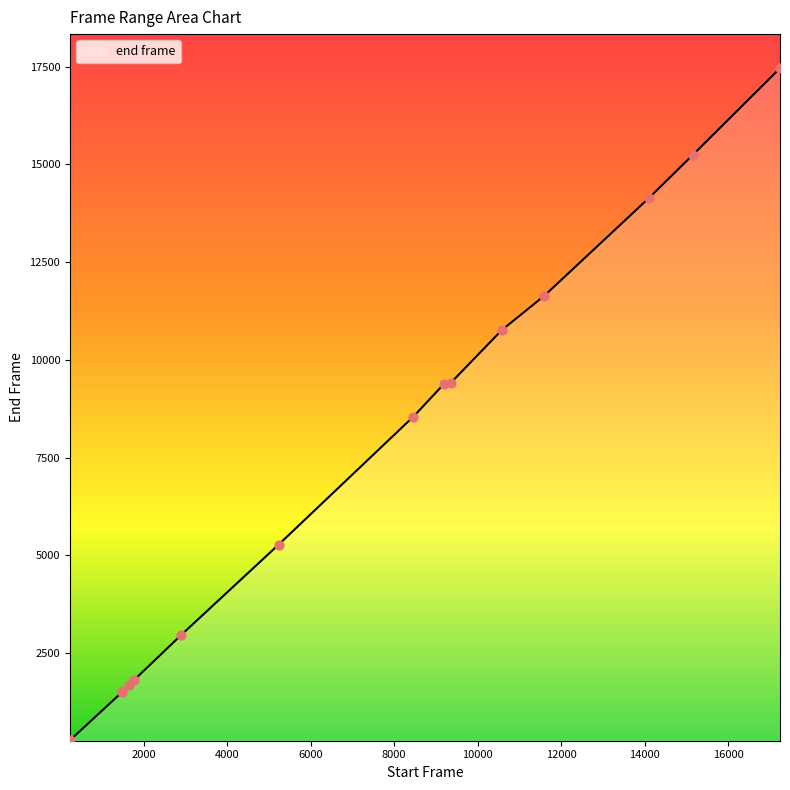

Which has a higher value, 5231 or 10583?

10583